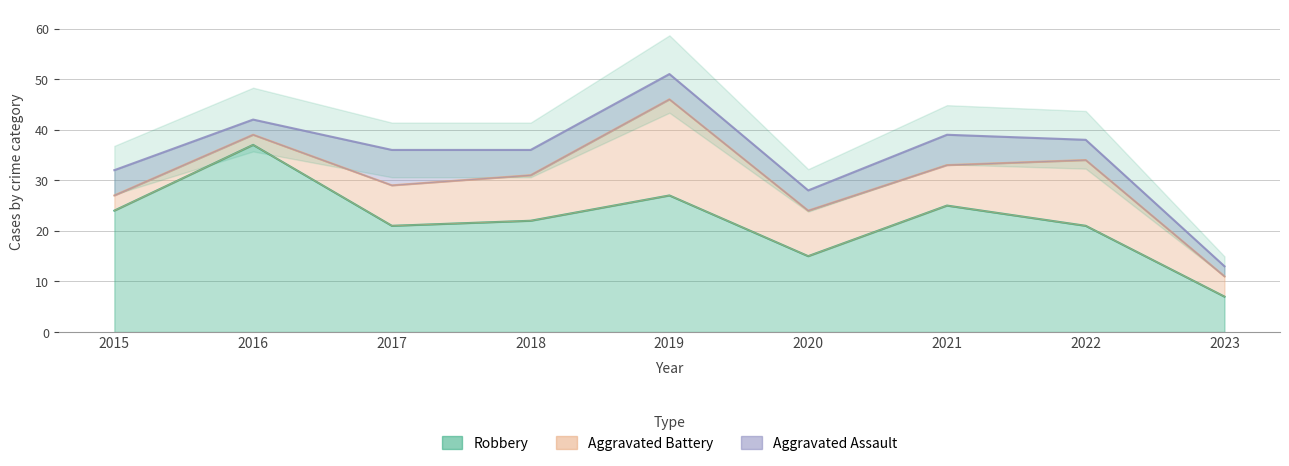

True or false: Aggravated Battery has a value of 13 at 2020.

False